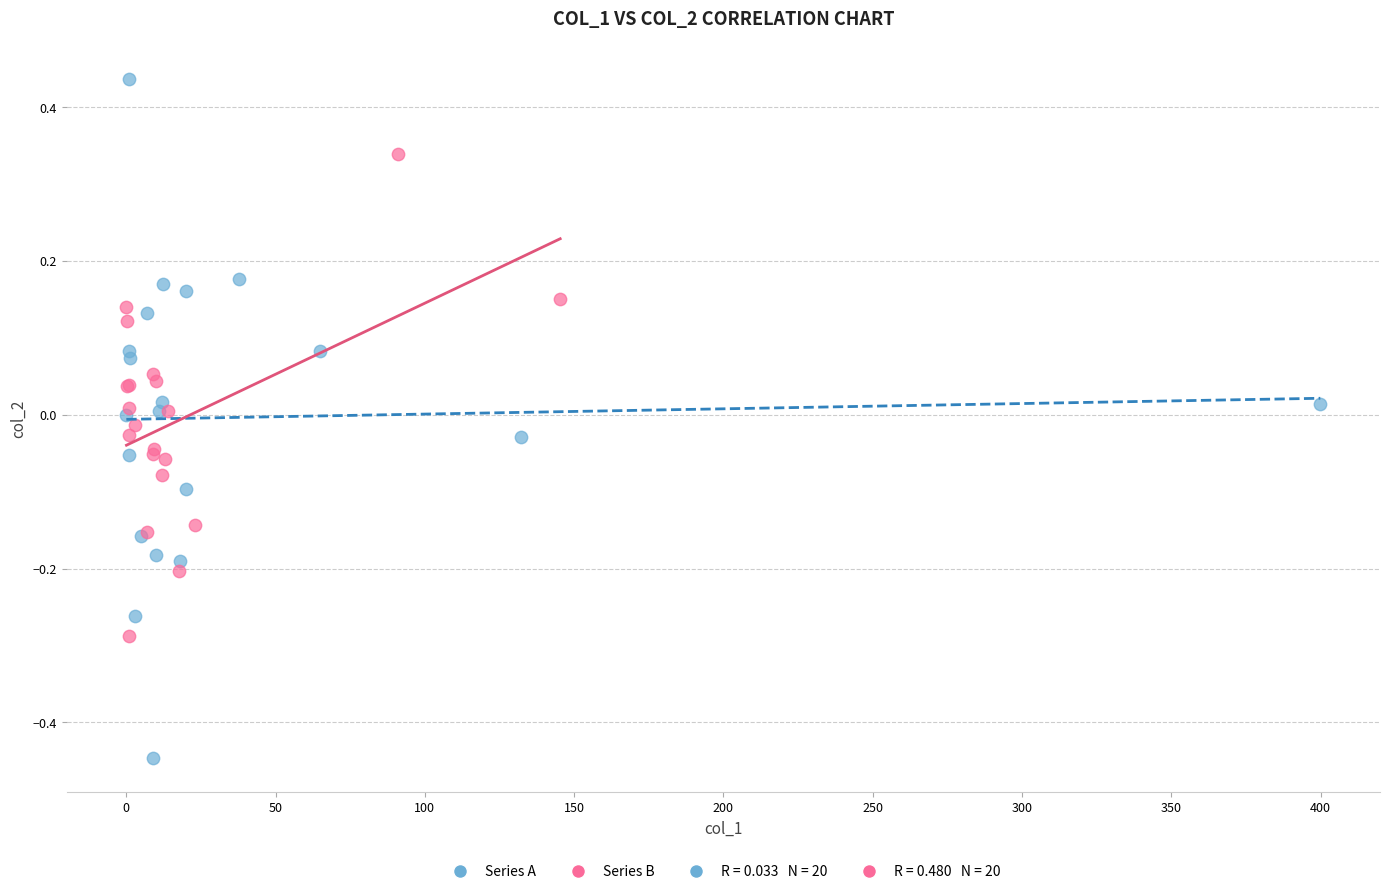

Which series reaches the maximum Y coordinate?

Series A